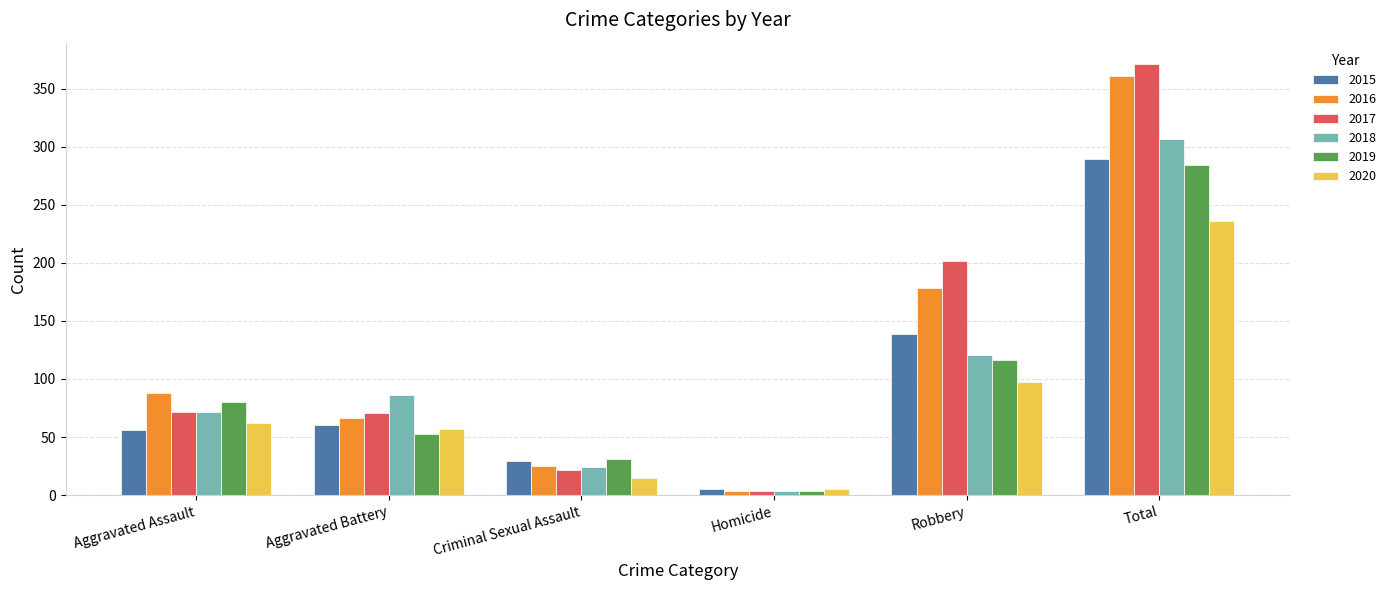

What is the spread (max minus min) of values at Aggravated Assault?

32